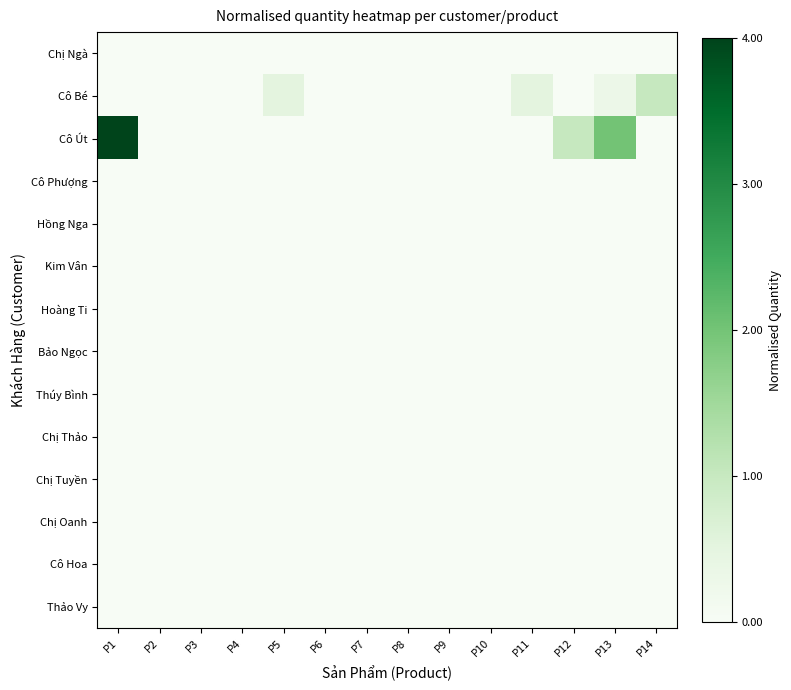

Reading left to right, list all the values displayed in this chart.

Chị Ngà: P1=0.0	P2=0.0	P3=0.0	P4=0.0	P5=0.0	P6=0.0	P7=0.0	P8=0.0	P9=0.0	P10=0.0	P11=0.0	P12=0.0	P13=0.0	P14=0.0
Cô Bé: P1=0.0	P2=0.0	P3=0.0	P4=0.0	P5=0.1	P6=0.0	P7=0.0	P8=0.0	P9=0.0	P10=0.0	P11=0.1	P12=0.0	P13=0.1	P14=0.2
Cô Út: P1=1.0	P2=0.0	P3=0.0	P4=0.0	P5=0.0	P6=0.0	P7=0.0	P8=0.0	P9=0.0	P10=0.0	P11=0.0	P12=0.2	P13=0.5	P14=0.0
Cô Phượng: P1=0.0	P2=0.0	P3=0.0	P4=0.0	P5=0.0	P6=0.0	P7=0.0	P8=0.0	P9=0.0	P10=0.0	P11=0.0	P12=0.0	P13=0.0	P14=0.0
Hồng Nga: P1=0.0	P2=0.0	P3=0.0	P4=0.0	P5=0.0	P6=0.0	P7=0.0	P8=0.0	P9=0.0	P10=0.0	P11=0.0	P12=0.0	P13=0.0	P14=0.0
Kim Vân: P1=0.0	P2=0.0	P3=0.0	P4=0.0	P5=0.0	P6=0.0	P7=0.0	P8=0.0	P9=0.0	P10=0.0	P11=0.0	P12=0.0	P13=0.0	P14=0.0
Hoàng Ti: P1=0.0	P2=0.0	P3=0.0	P4=0.0	P5=0.0	P6=0.0	P7=0.0	P8=0.0	P9=0.0	P10=0.0	P11=0.0	P12=0.0	P13=0.0	P14=0.0
Bảo Ngọc: P1=0.0	P2=0.0	P3=0.0	P4=0.0	P5=0.0	P6=0.0	P7=0.0	P8=0.0	P9=0.0	P10=0.0	P11=0.0	P12=0.0	P13=0.0	P14=0.0
Thúy Bình: P1=0.0	P2=0.0	P3=0.0	P4=0.0	P5=0.0	P6=0.0	P7=0.0	P8=0.0	P9=0.0	P10=0.0	P11=0.0	P12=0.0	P13=0.0	P14=0.0
Chị Thảo: P1=0.0	P2=0.0	P3=0.0	P4=0.0	P5=0.0	P6=0.0	P7=0.0	P8=0.0	P9=0.0	P10=0.0	P11=0.0	P12=0.0	P13=0.0	P14=0.0
Chị Tuyền: P1=0.0	P2=0.0	P3=0.0	P4=0.0	P5=0.0	P6=0.0	P7=0.0	P8=0.0	P9=0.0	P10=0.0	P11=0.0	P12=0.0	P13=0.0	P14=0.0
Chị Oanh: P1=0.0	P2=0.0	P3=0.0	P4=0.0	P5=0.0	P6=0.0	P7=0.0	P8=0.0	P9=0.0	P10=0.0	P11=0.0	P12=0.0	P13=0.0	P14=0.0
Cô Hoa: P1=0.0	P2=0.0	P3=0.0	P4=0.0	P5=0.0	P6=0.0	P7=0.0	P8=0.0	P9=0.0	P10=0.0	P11=0.0	P12=0.0	P13=0.0	P14=0.0
Thảo Vy: P1=0.0	P2=0.0	P3=0.0	P4=0.0	P5=0.0	P6=0.0	P7=0.0	P8=0.0	P9=0.0	P10=0.0	P11=0.0	P12=0.0	P13=0.0	P14=0.0